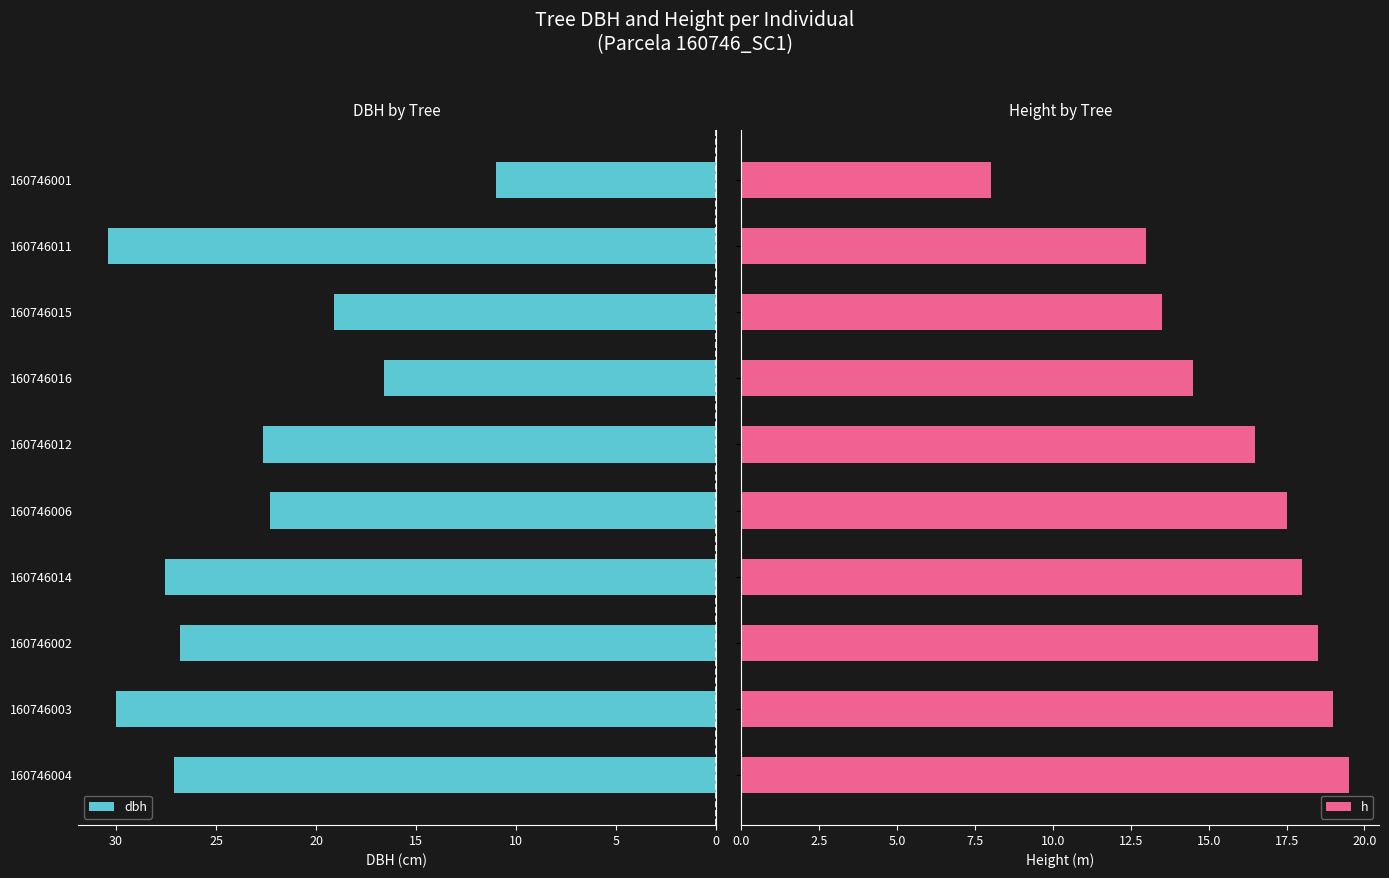

True or false: dbh has a value of 30.0 at 160746003.

True